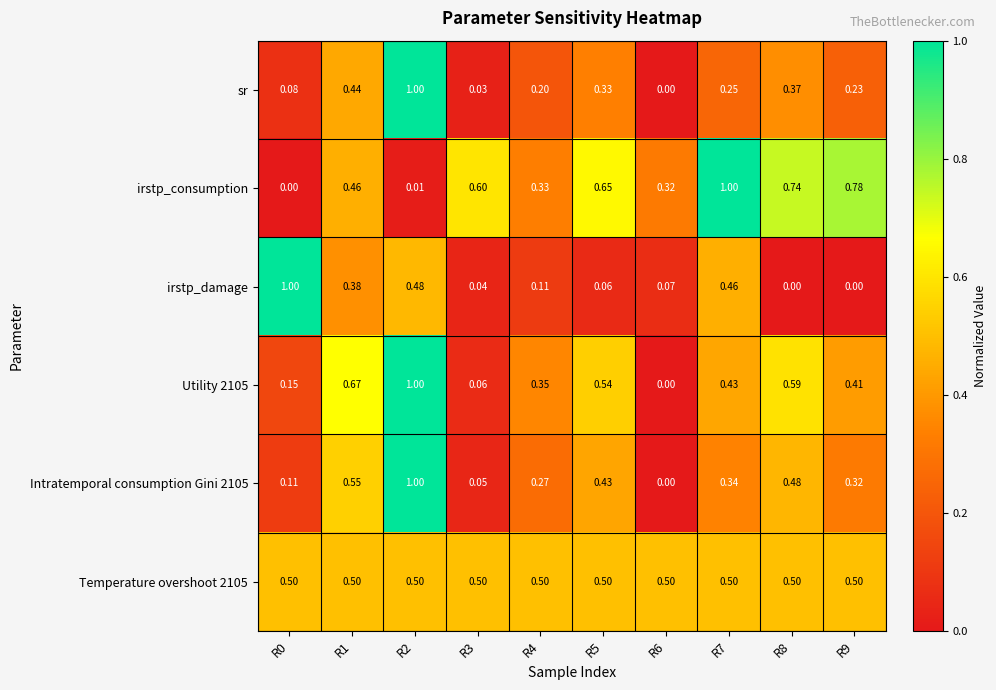

Which series changed the most between R3 and R6?

irstp_consumption